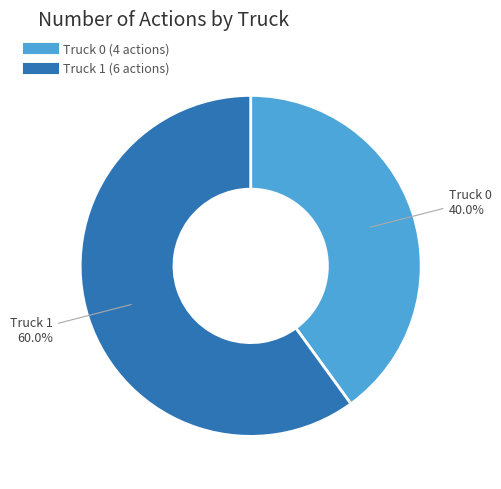

What portion of the pie excludes Truck 1?

40.0%